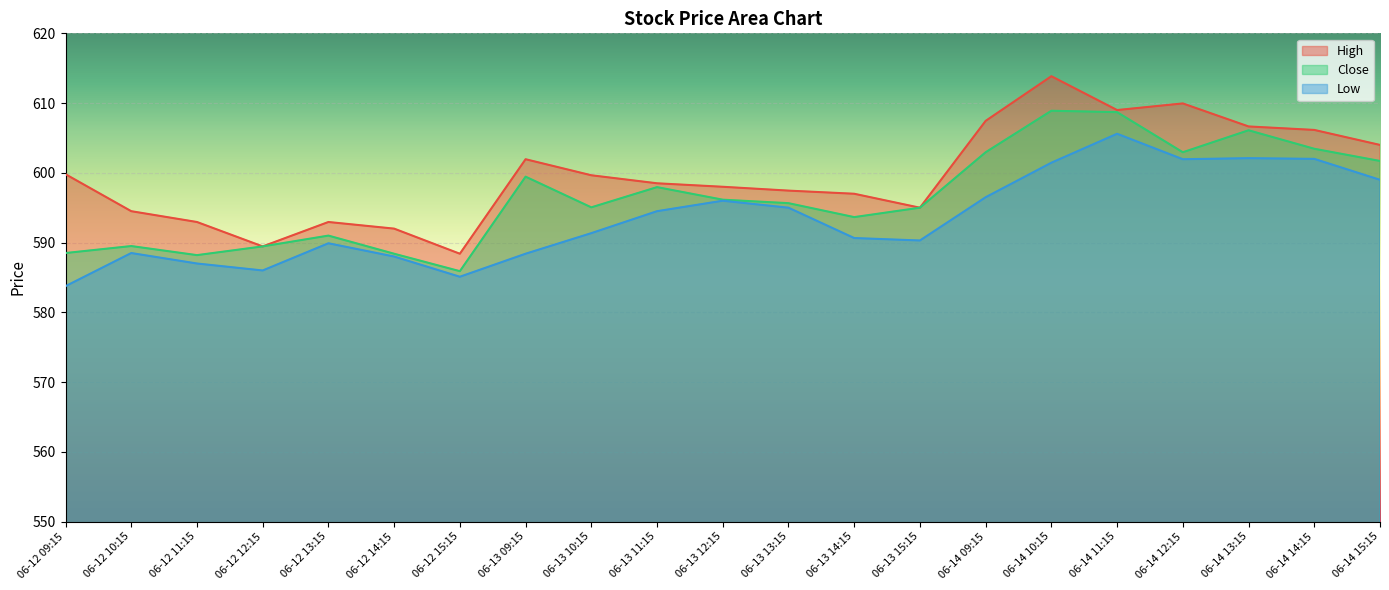

At how many categories does at least one series exceed 602?

7